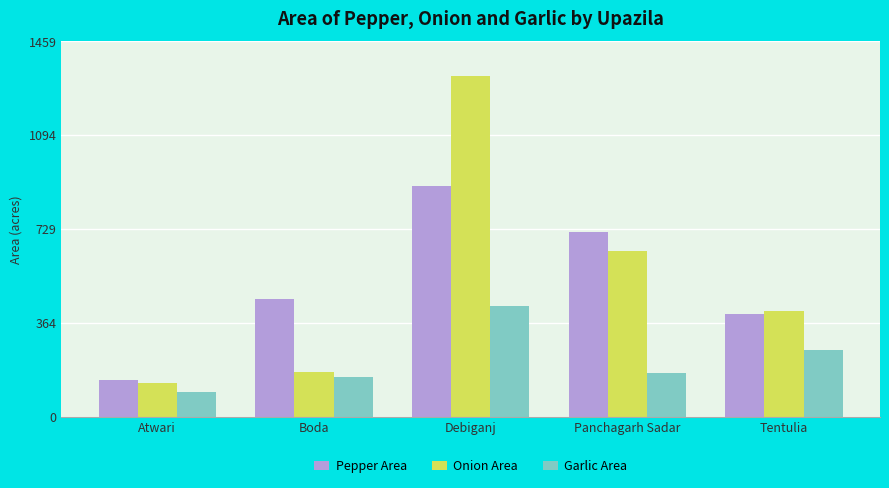

At which label does Garlic Area reach its peak?

Debiganj